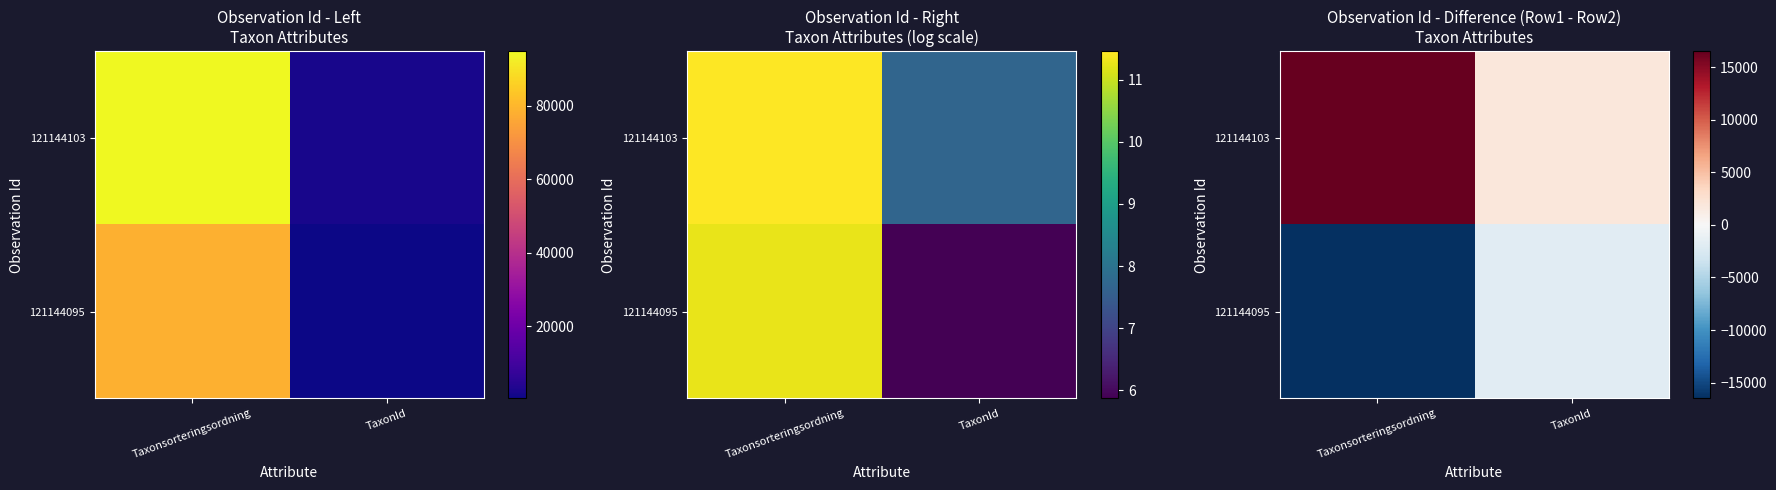

Between TaxonId and Taxonsorteringsordning, which is larger?

Taxonsorteringsordning